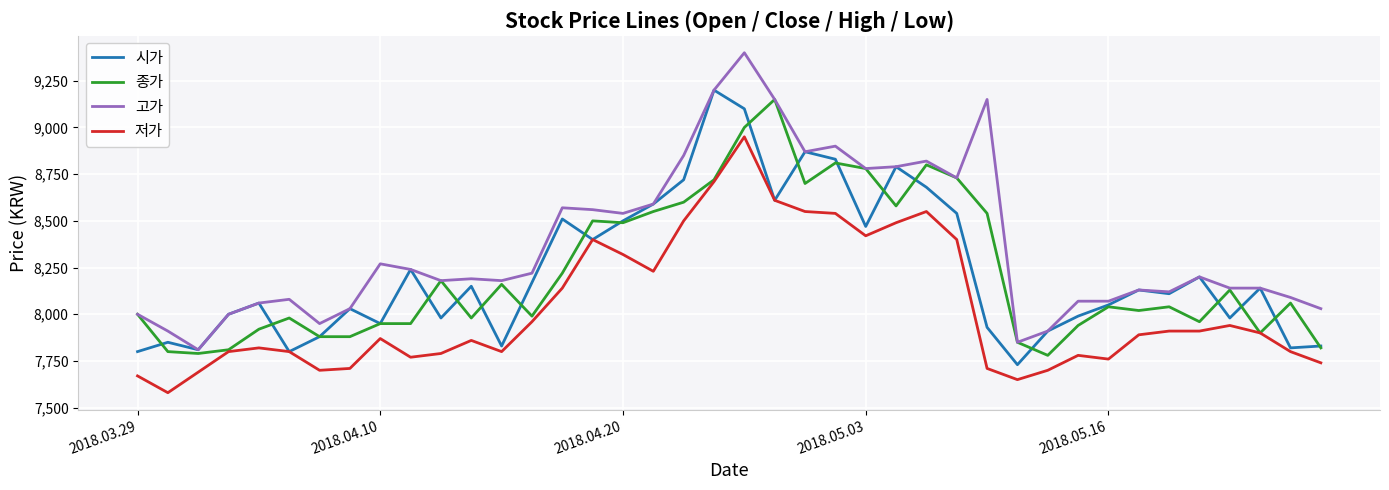

Which series has the largest total across all categories?

고가